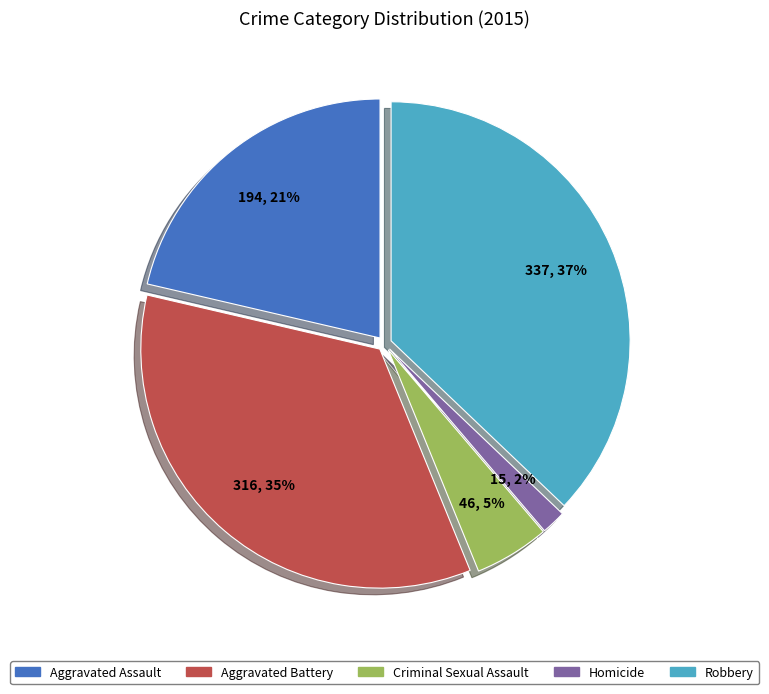

Which category has the smallest portion of the pie?

Homicide